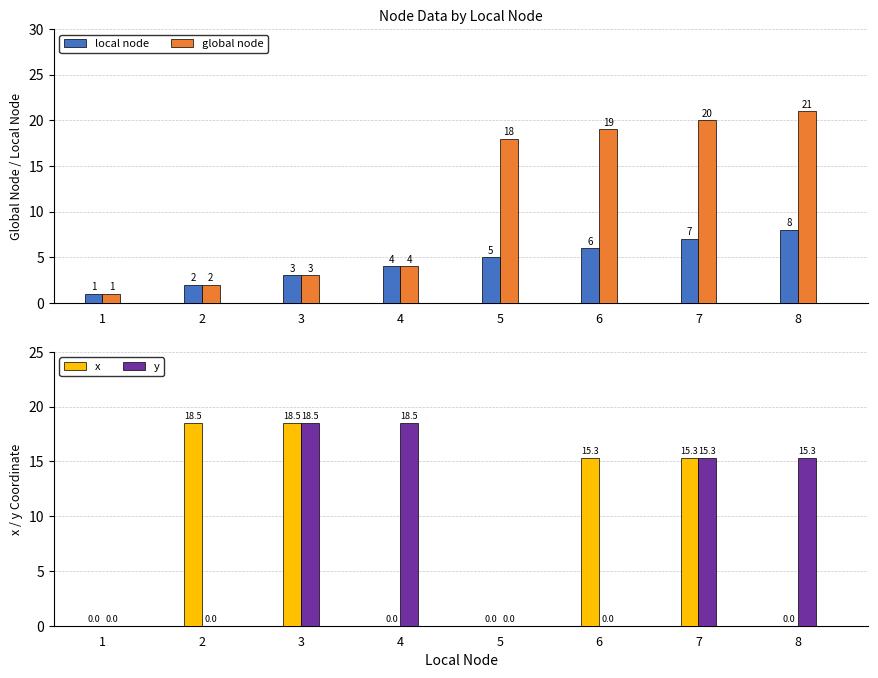

True or false: y has a value of 15.3 at 7.

True